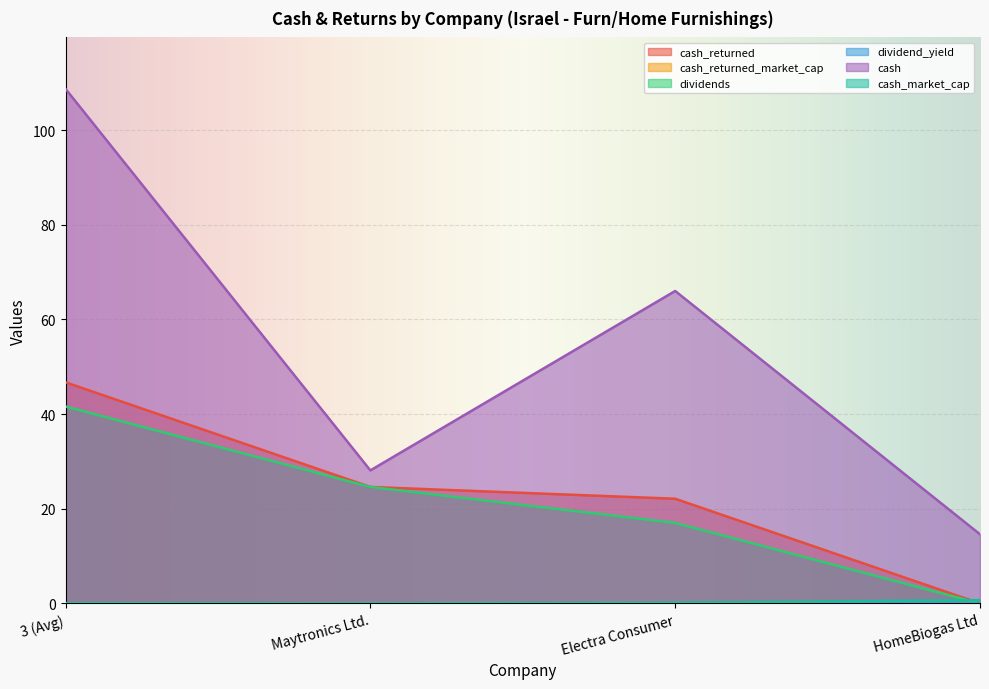

True or false: cash has a value of 43.5 at Maytronics Ltd..

False